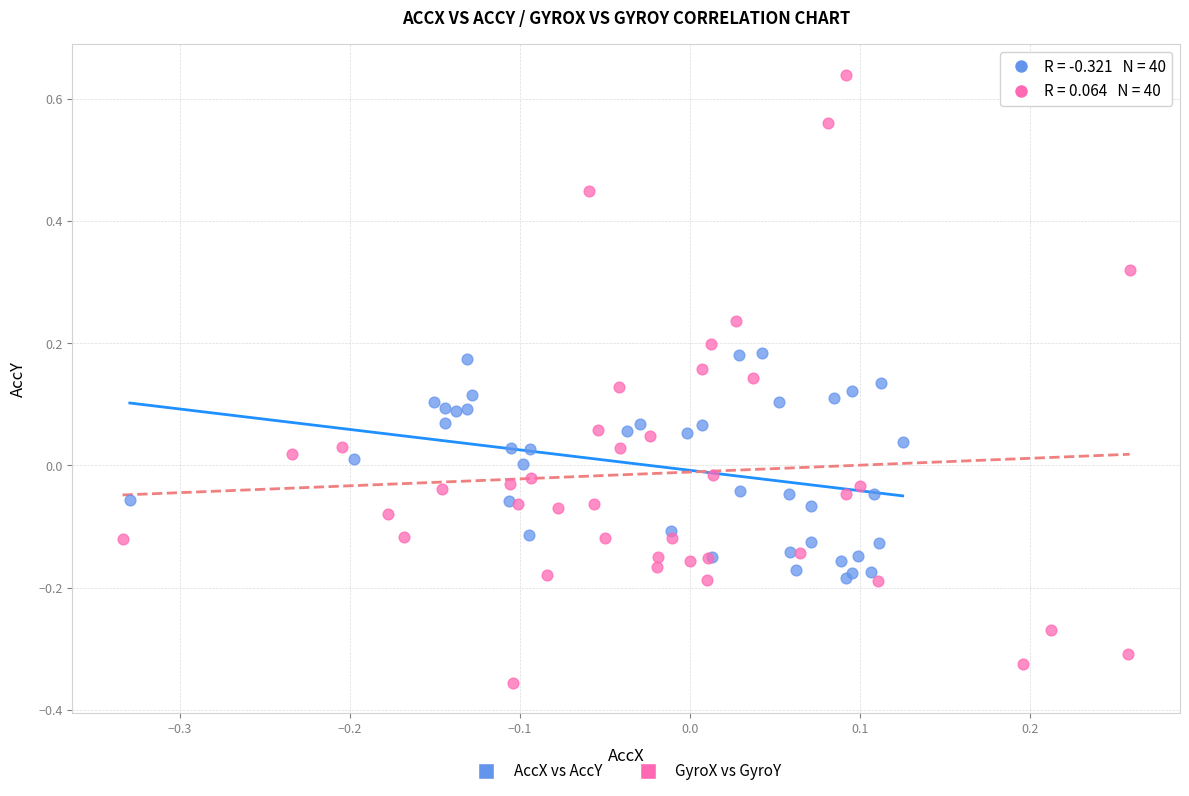

Which series reaches the minimum Y coordinate?

GyroX vs GyroY